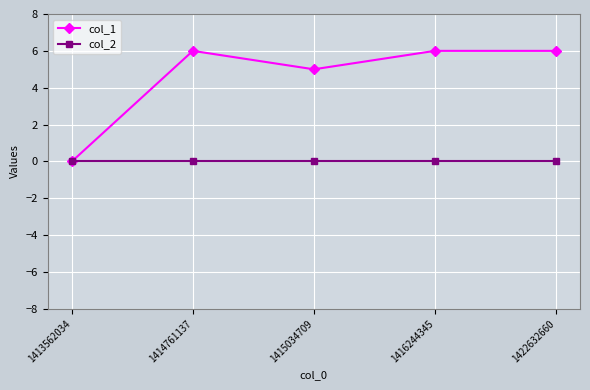

Count the col_1 values in the range 5 to 6.

4